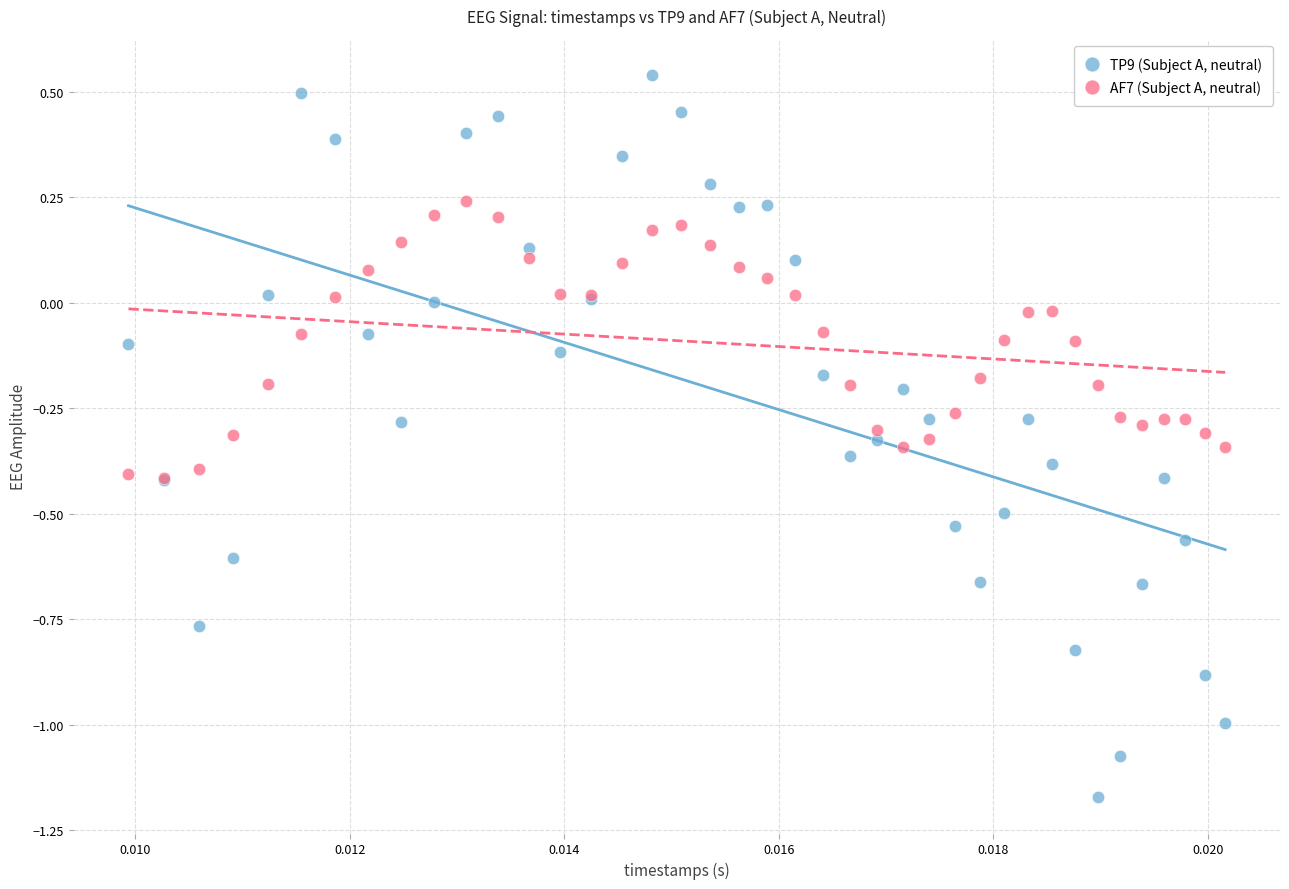

What are all the series names shown in the legend?

TP9 (Subject A, neutral), AF7 (Subject A, neutral)